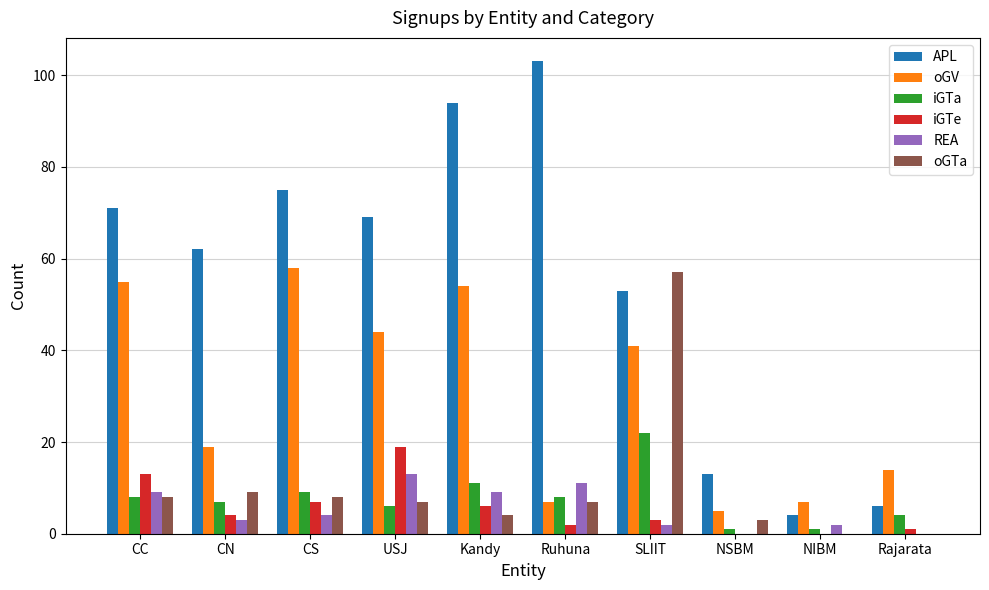

Does the chart contain stacked bars?

No